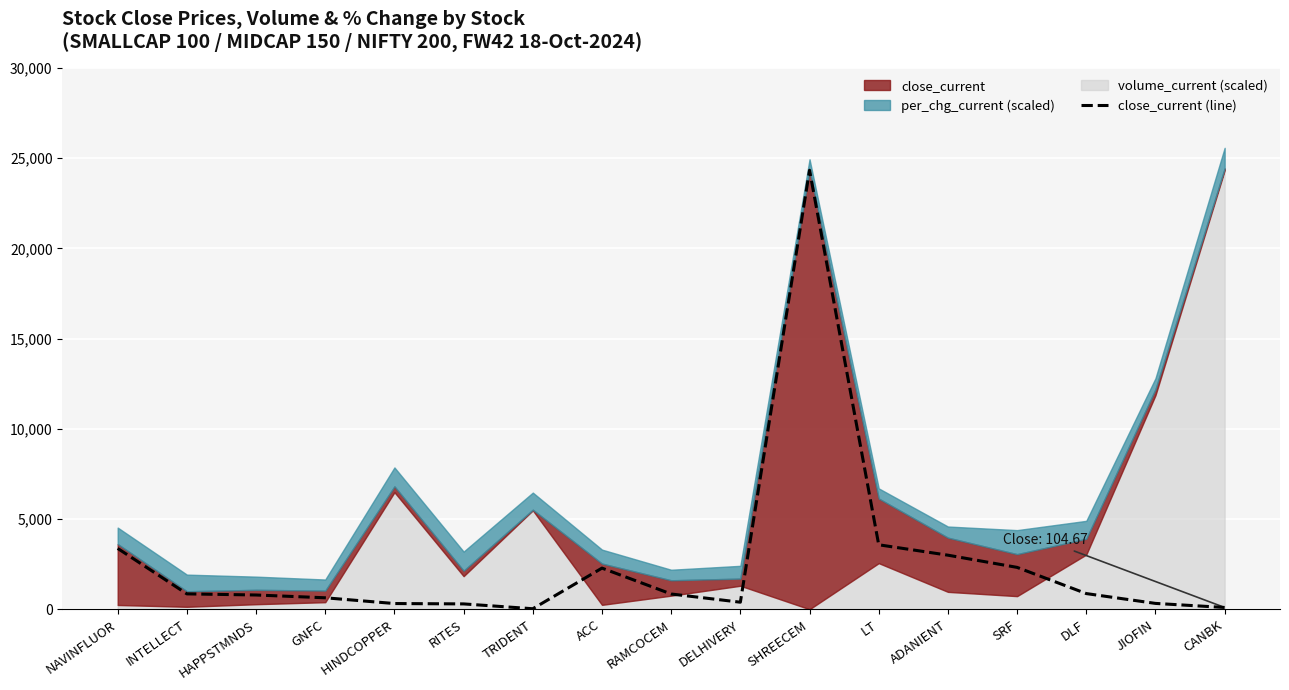

List the labels in order of value, largest first.

SHREECEM, LT, NAVINFLUOR, ADANIENT, SRF, ACC, DLF, INTELLECT, RAMCOCEM, HAPPSTMNDS, GNFC, DELHIVERY, JIOFIN, HINDCOPPER, RITES, CANBK, TRIDENT